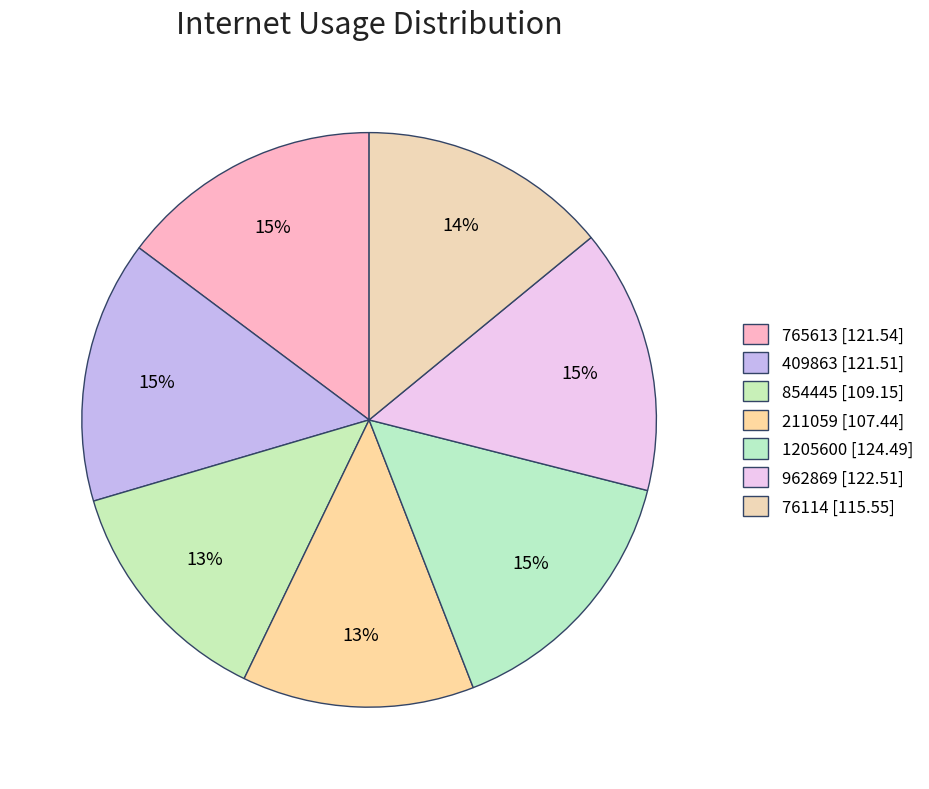

How many slices are in this pie chart?

7